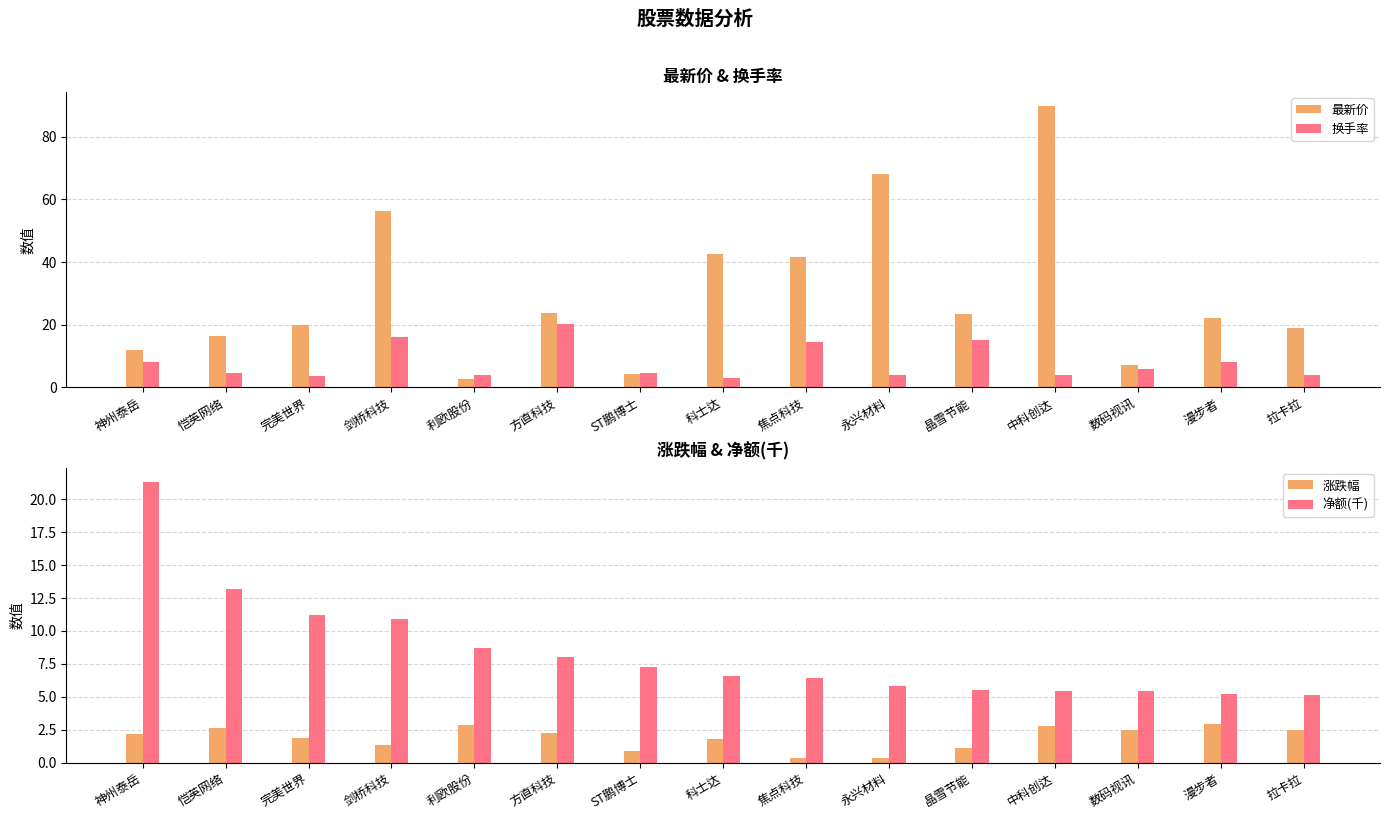

What is the total value across all series at 方直科技?

54.2